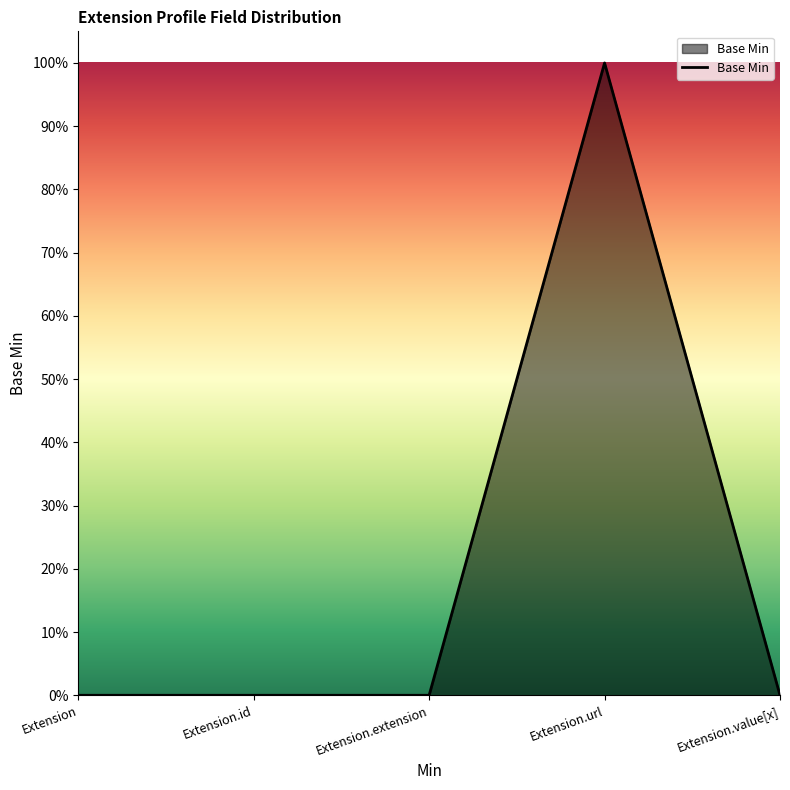

Count the values in the range 0 to 1.

5